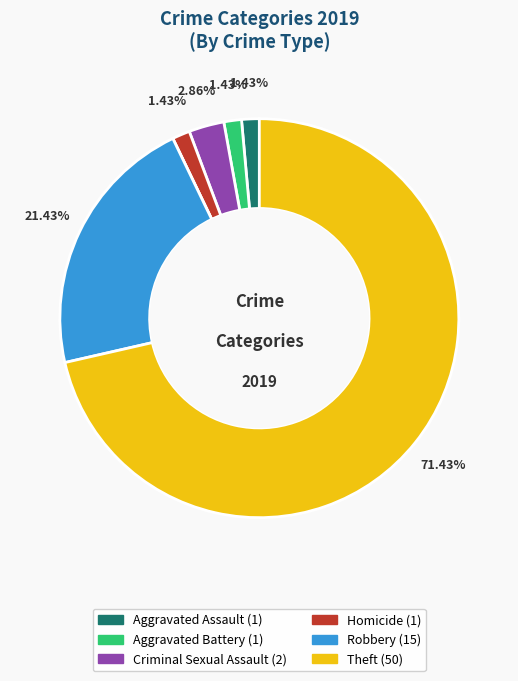

To the nearest percent, what is the average slice percentage?

14%